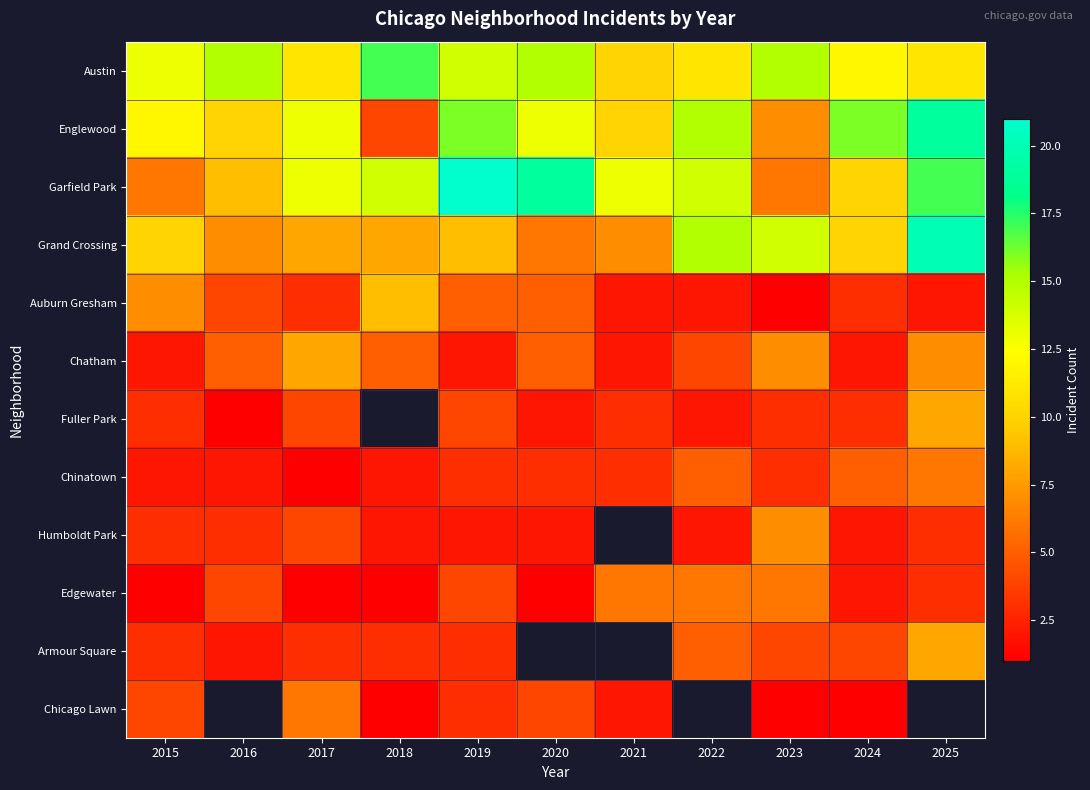

Which series has the largest total across all categories?

Austin